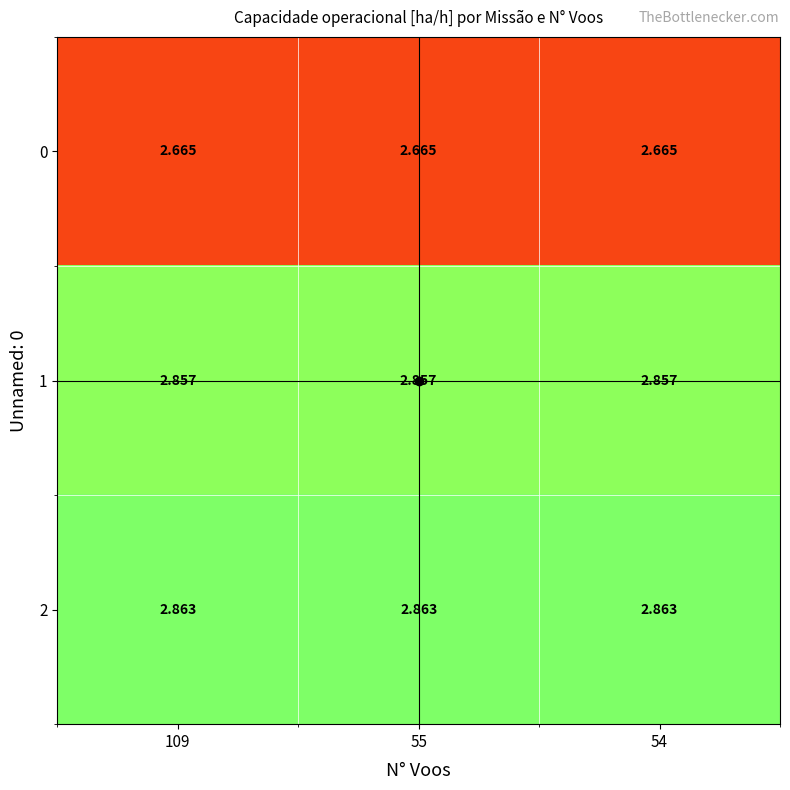

Which series has the largest total across all categories?

2